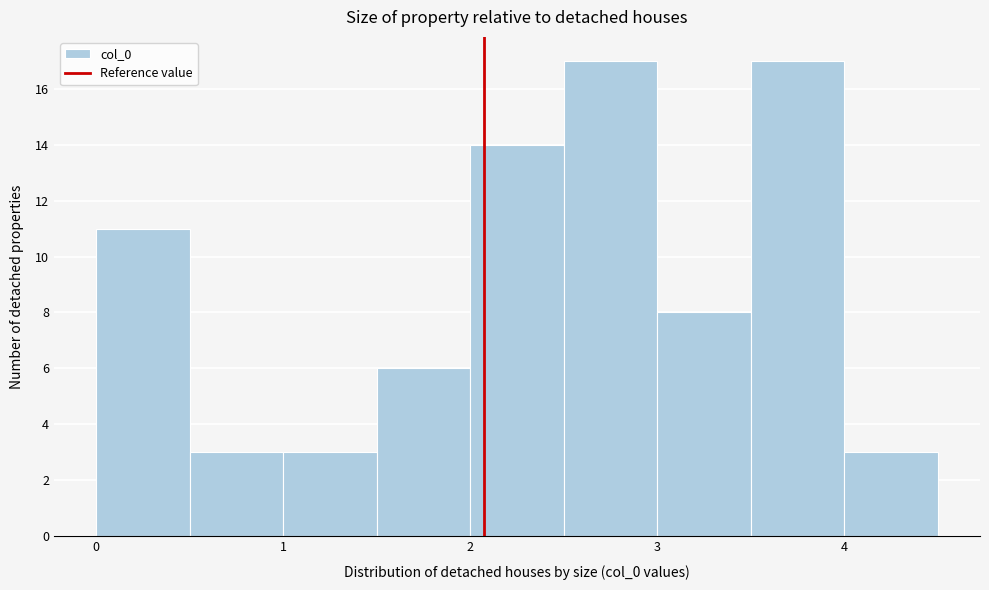

Reading left to right, list every bar in this chart as the range it spans on the x-axis followed by its height. The values are not printed on the chart, so give them approximately, as read against the axis.

0.0 to 0.5: 11
0.5 to 1.0: 3
1.0 to 1.5: 3
1.5 to 2.0: 6
2.0 to 2.5: 14
2.5 to 3.0: 17
3.0 to 3.5: 8
3.5 to 4.0: 17
4.0 to 4.5: 3